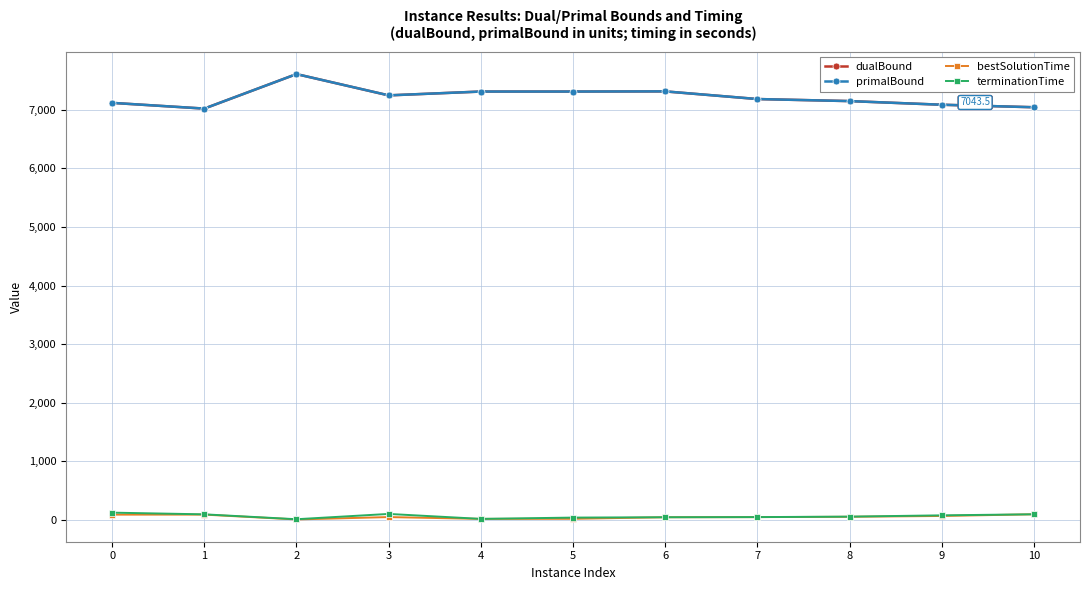

What is the highest value of the primalBound series?

7609.5